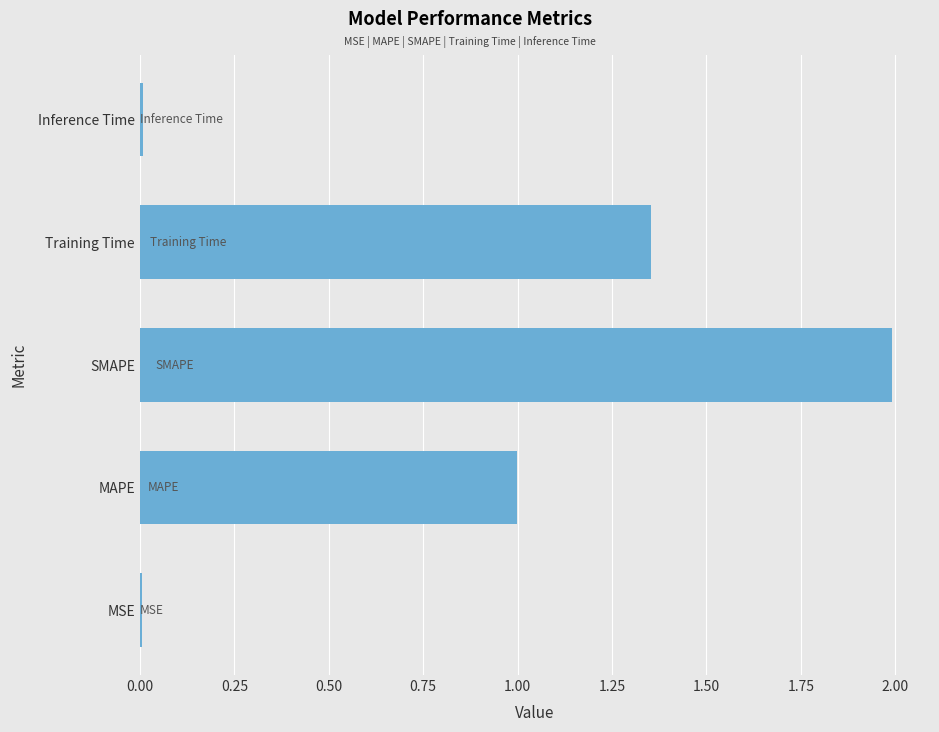

Does the chart contain stacked bars?

No